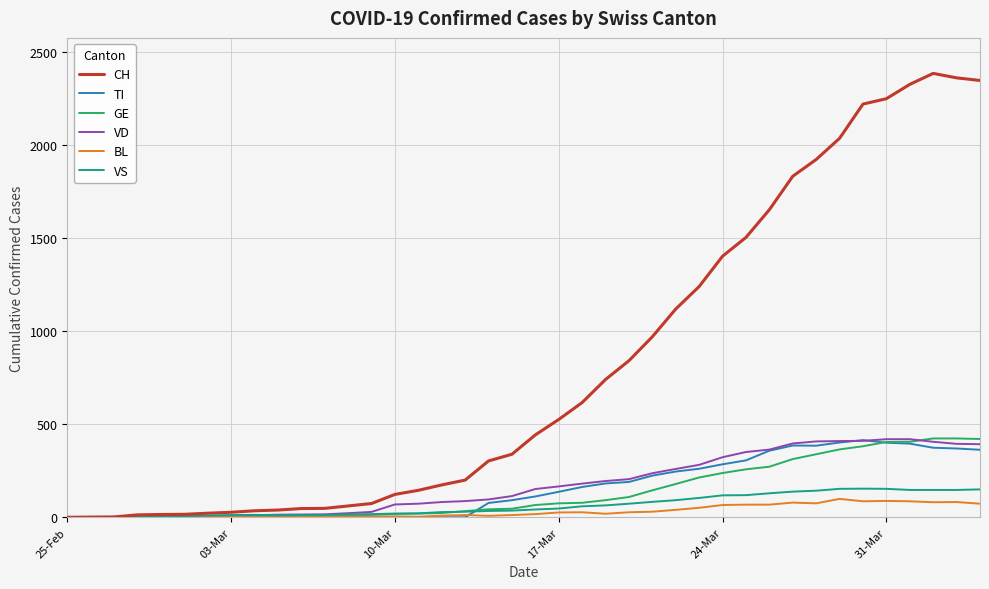

What is the sum of all BL values?

1259